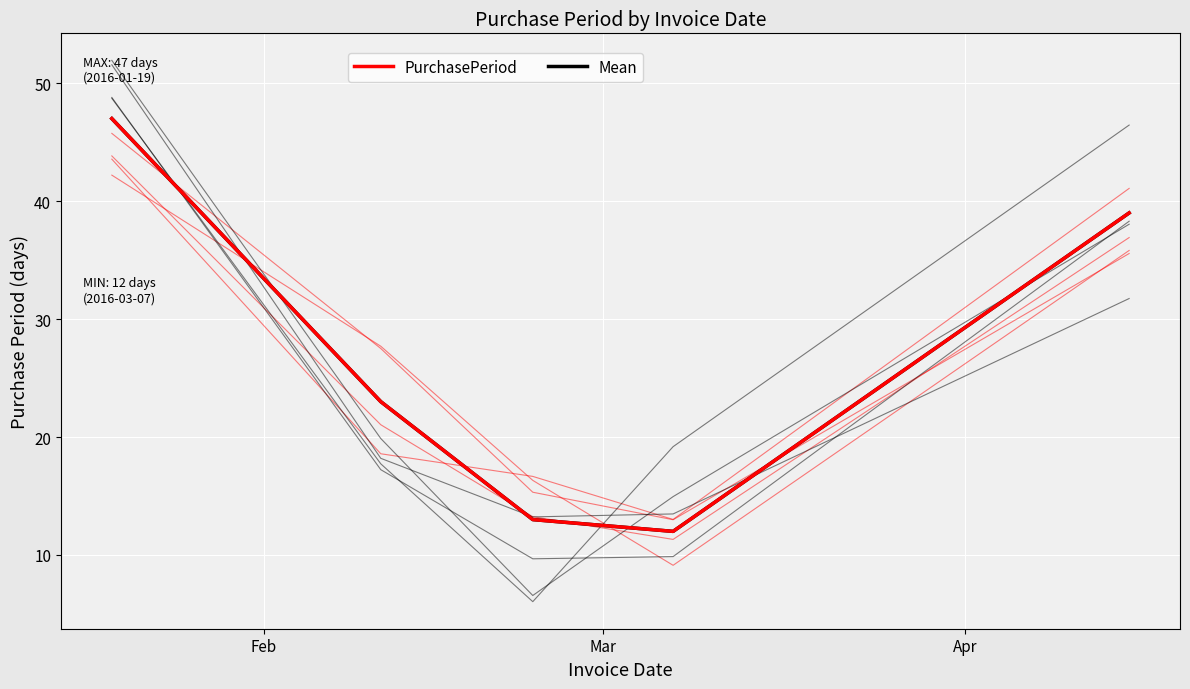

True or false: Mean and PurchasePeriod intersect in this chart.

False